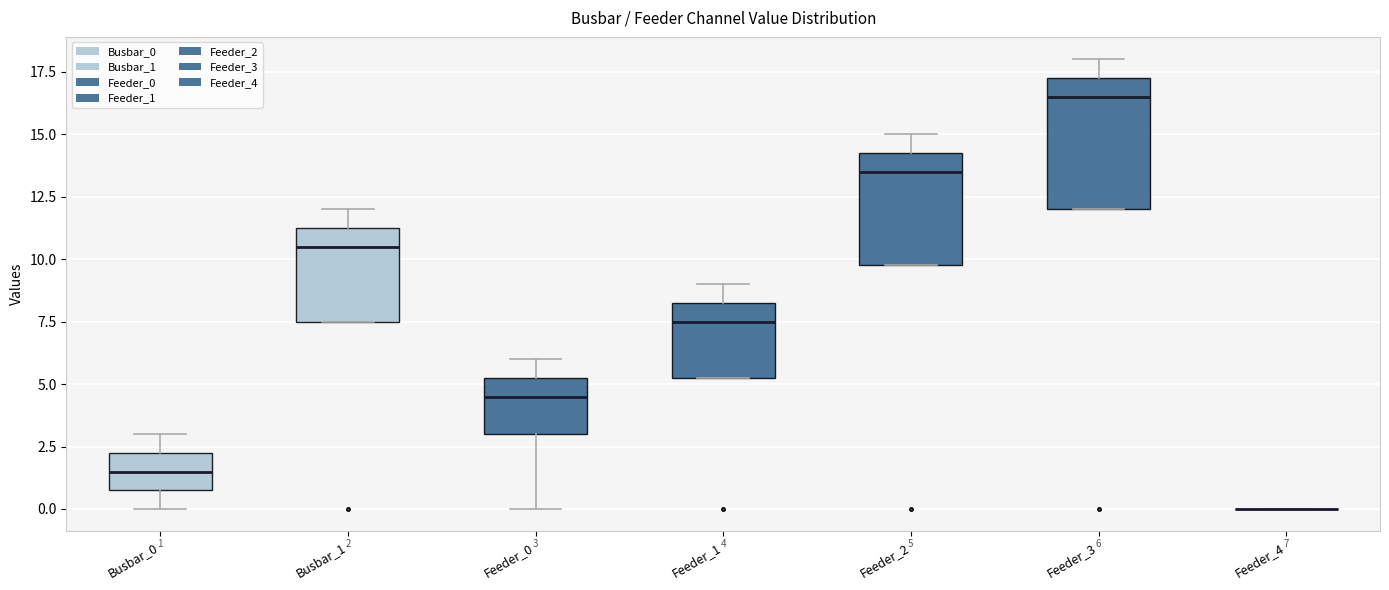

Comparing the boxes themselves (not the whiskers), which one is the tallest?

Feeder_3